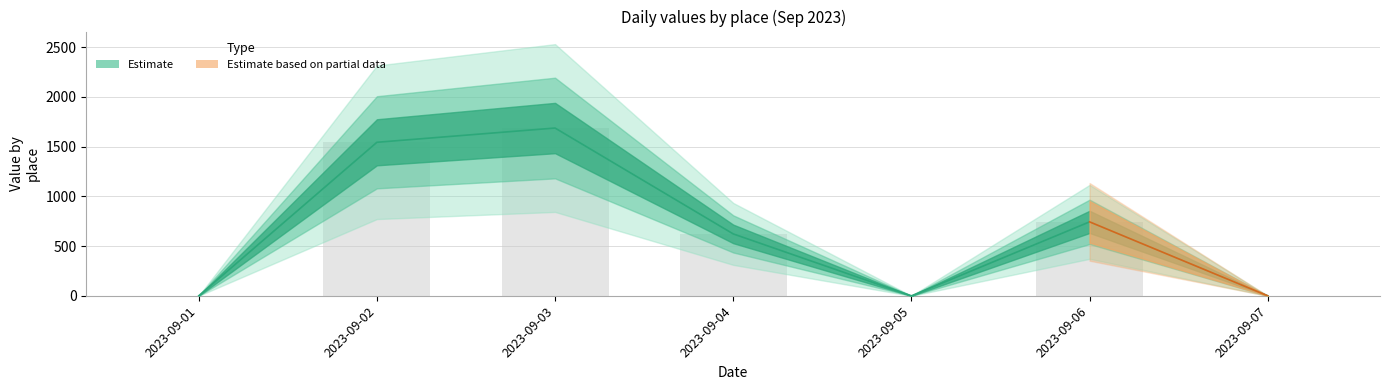

The value at 2023-09-05 is 0.0. True or false?

True